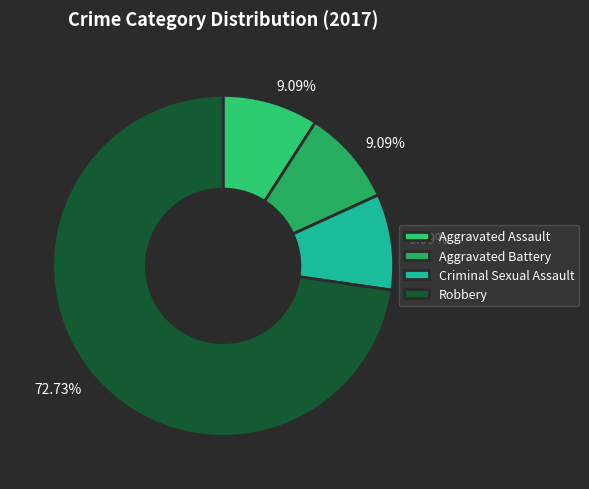

Is there any slice that represents more than half of the pie?

Yes